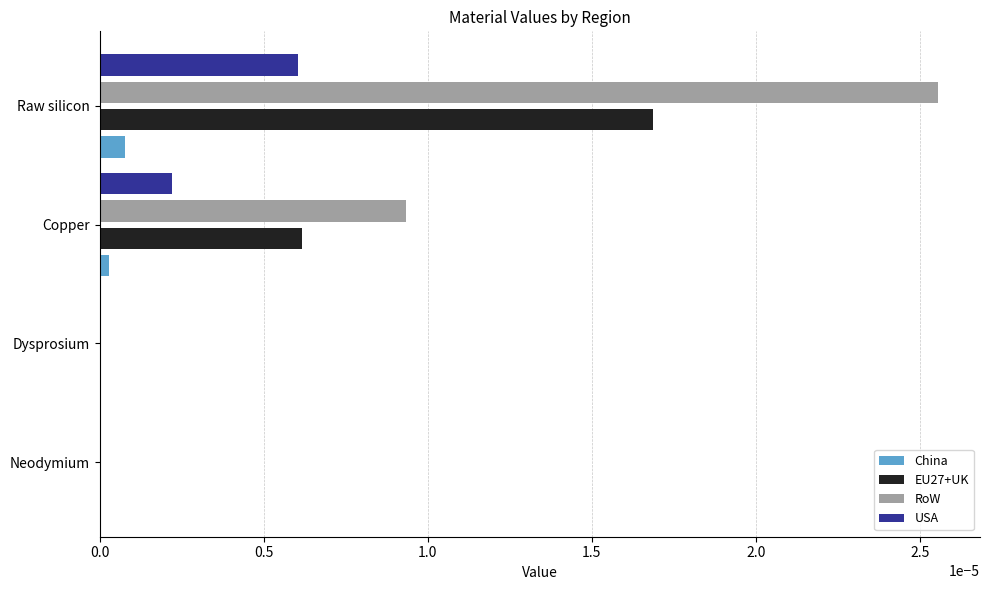

Is it true that EU27+UK equals 0.0 at Copper?

True